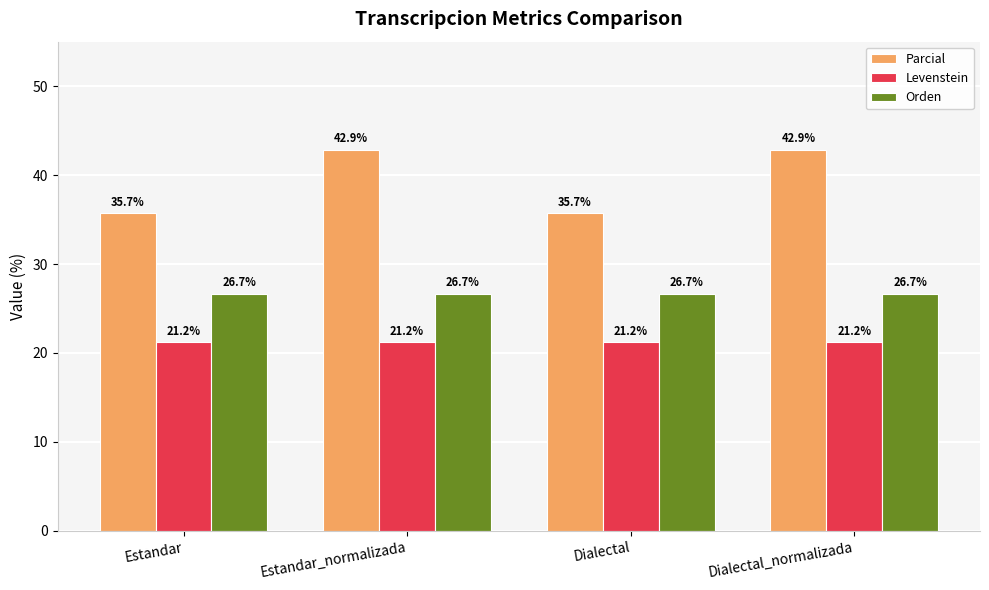

Count the number of categories in the chart.

4